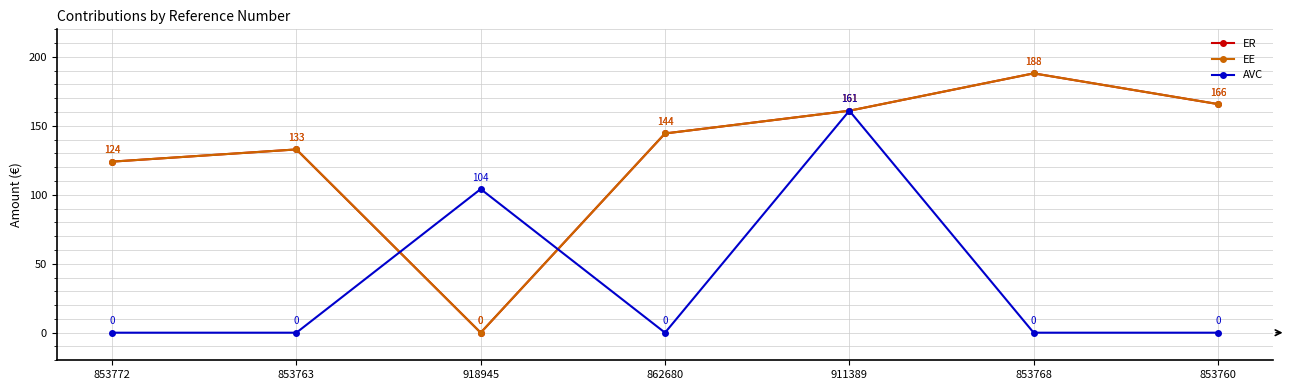

How many distinct data groups are displayed?

3